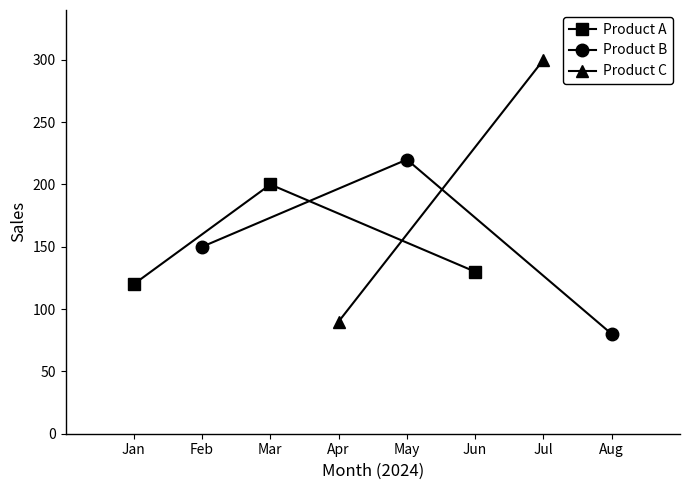

At which label does Product A reach its peak?

Mar